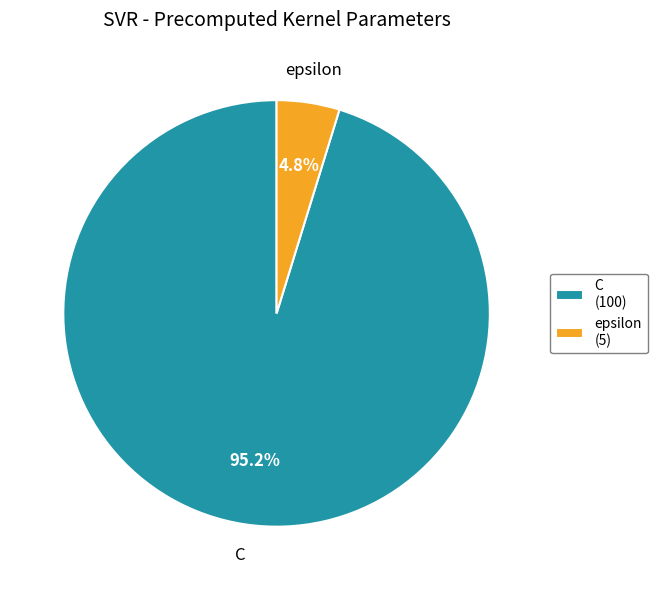

True or false: C accounts for 95% of the total.

True